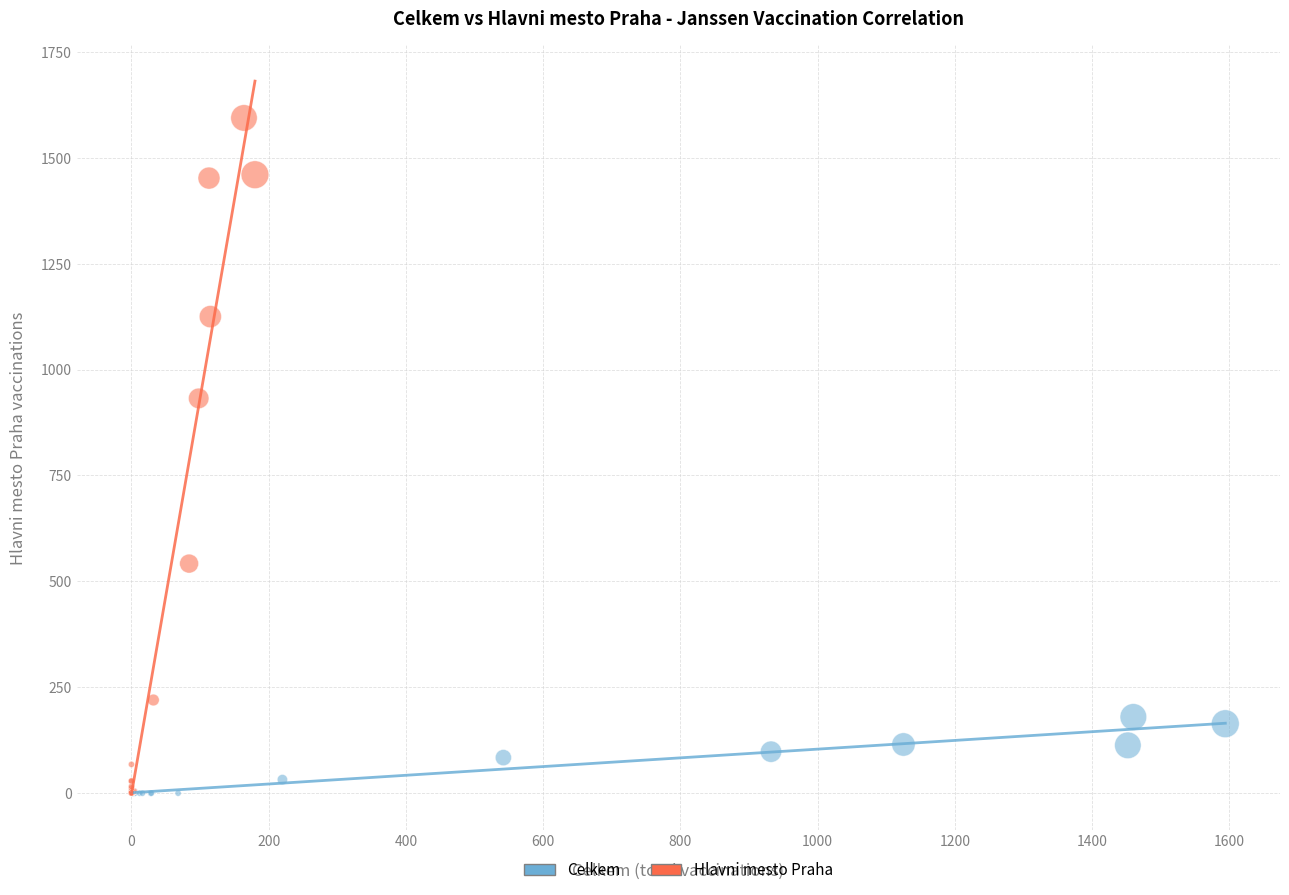

Which series has the largest Y range (max minus min)?

Hlavni mesto Praha